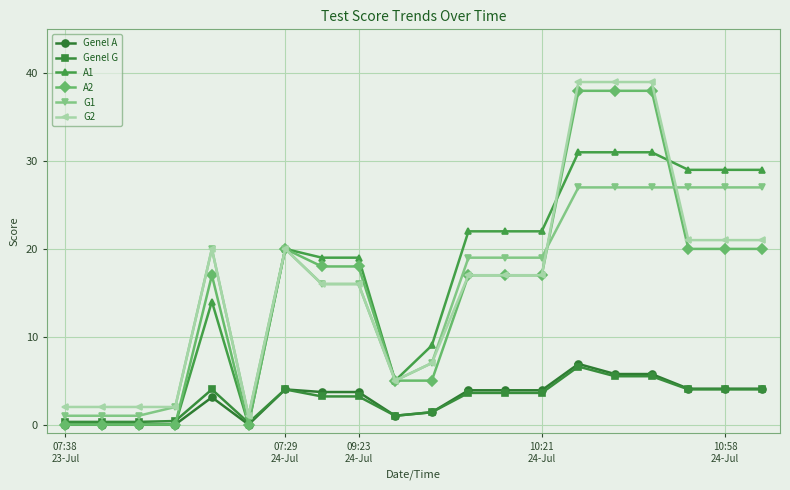

True or false: G2 and Genel A intersect in this chart.

False